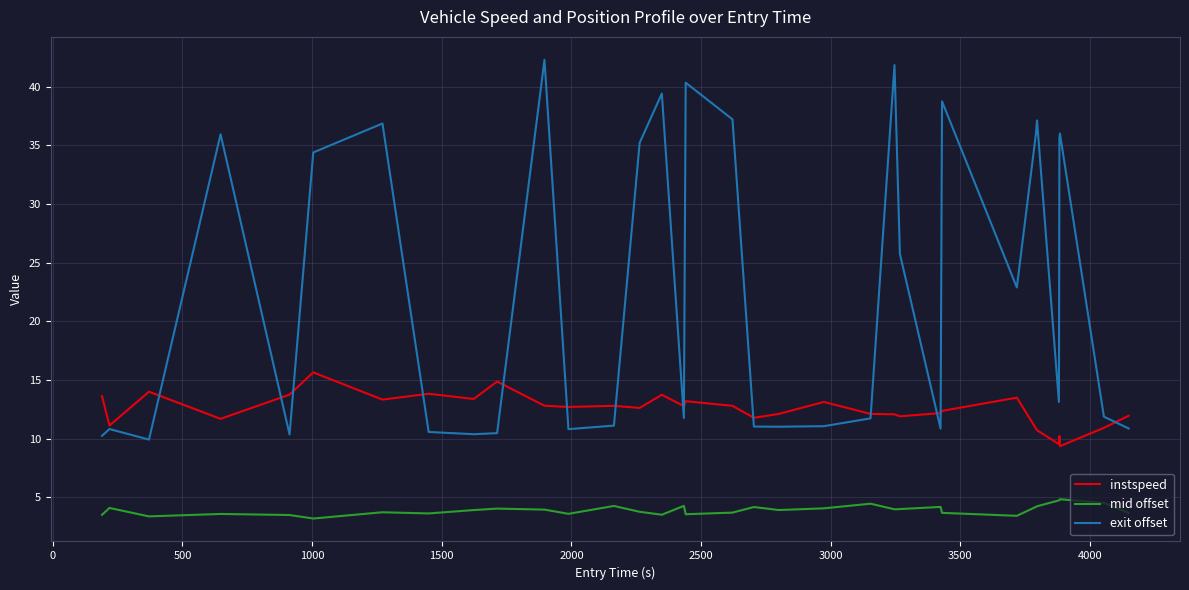

Which series has the widest spread of values?

exit offset